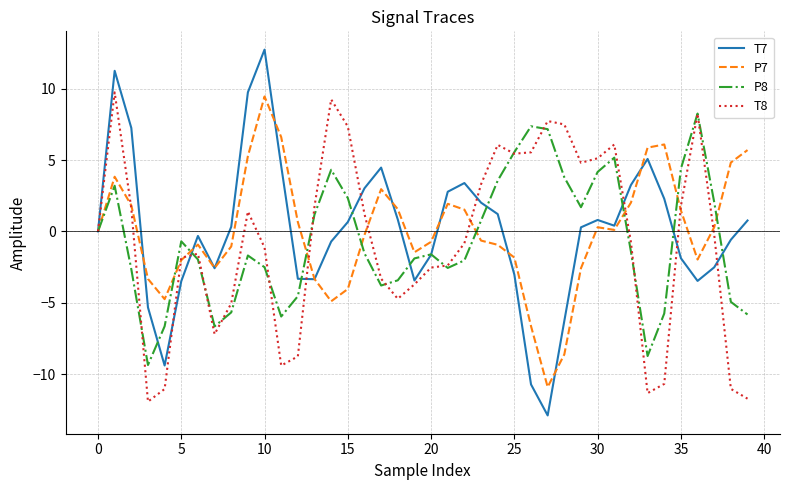

Which series has the largest range (max minus min)?

T7